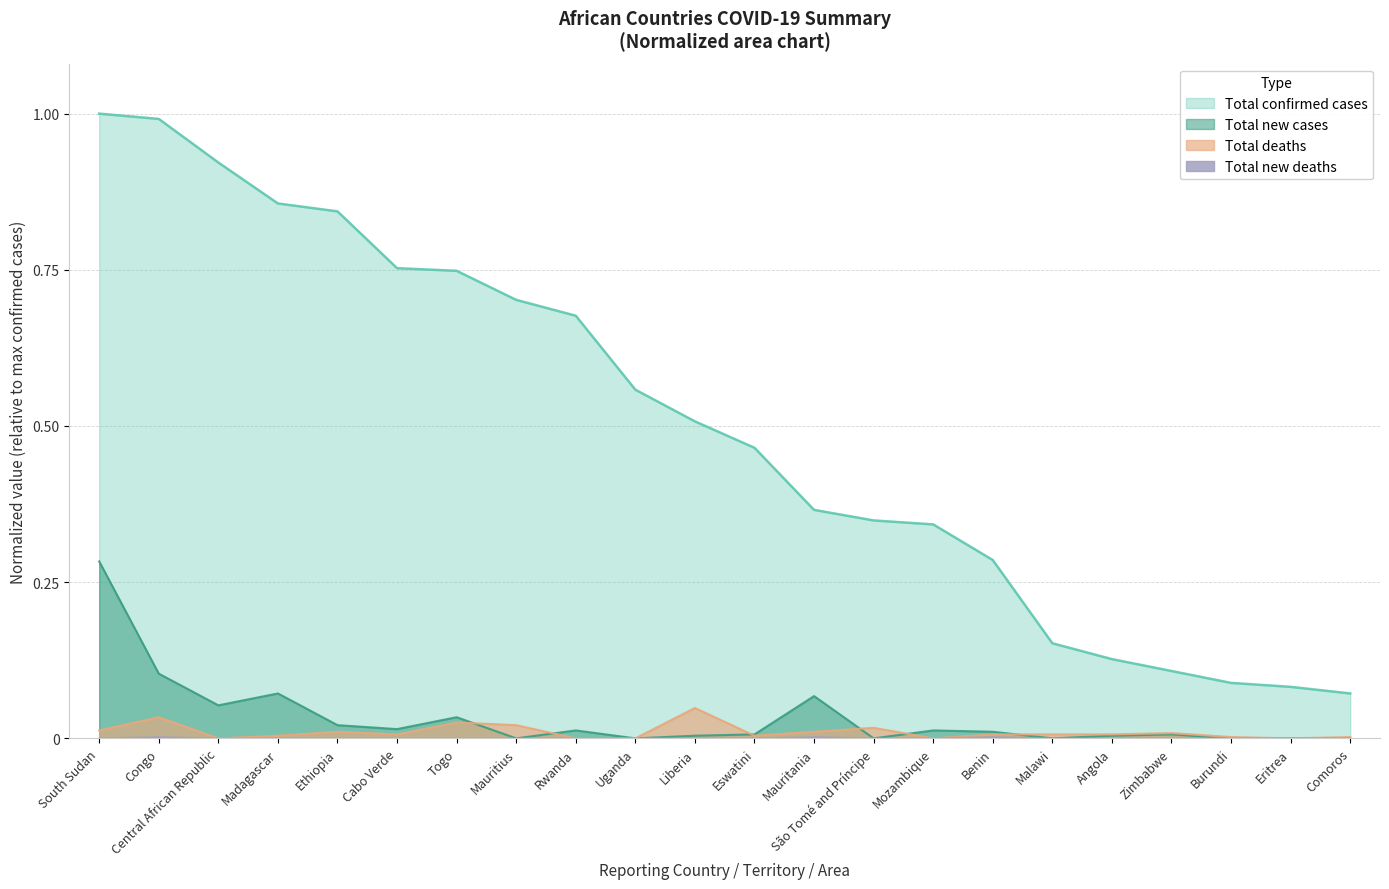

True or false: Total confirmed cases and Total new cases intersect in this chart.

False